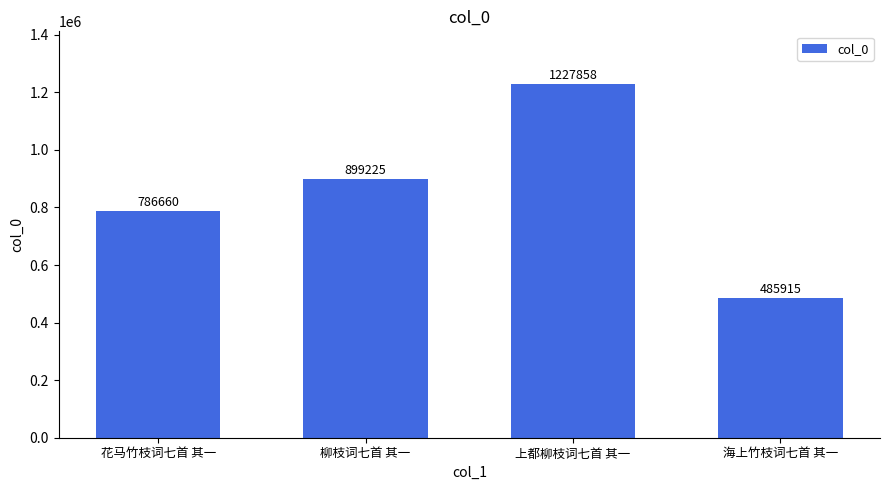

Count the number of categories in the chart.

4